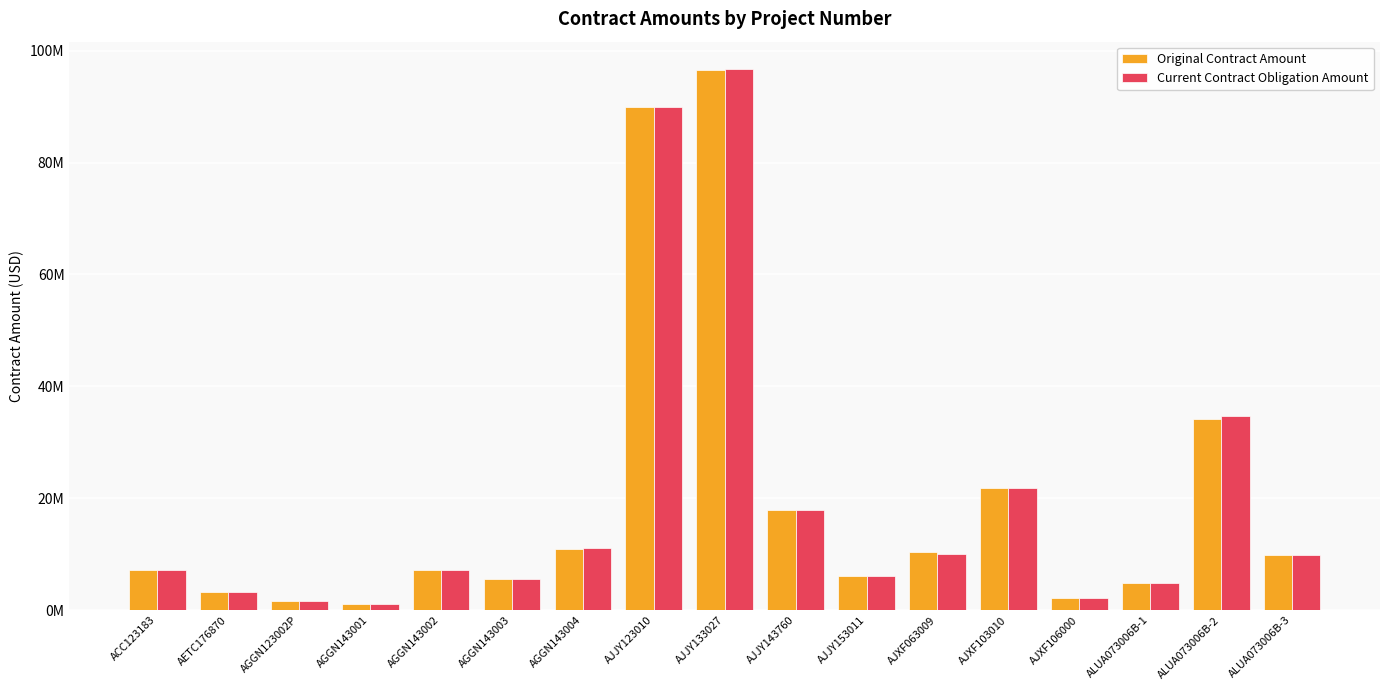

Are the bars horizontal?

No